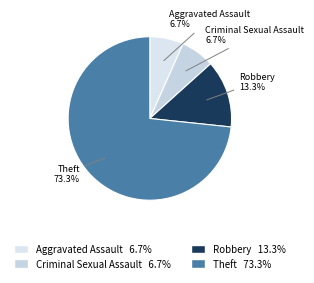

What percentage is the Criminal Sexual Assault slice, to the nearest percent?

7%